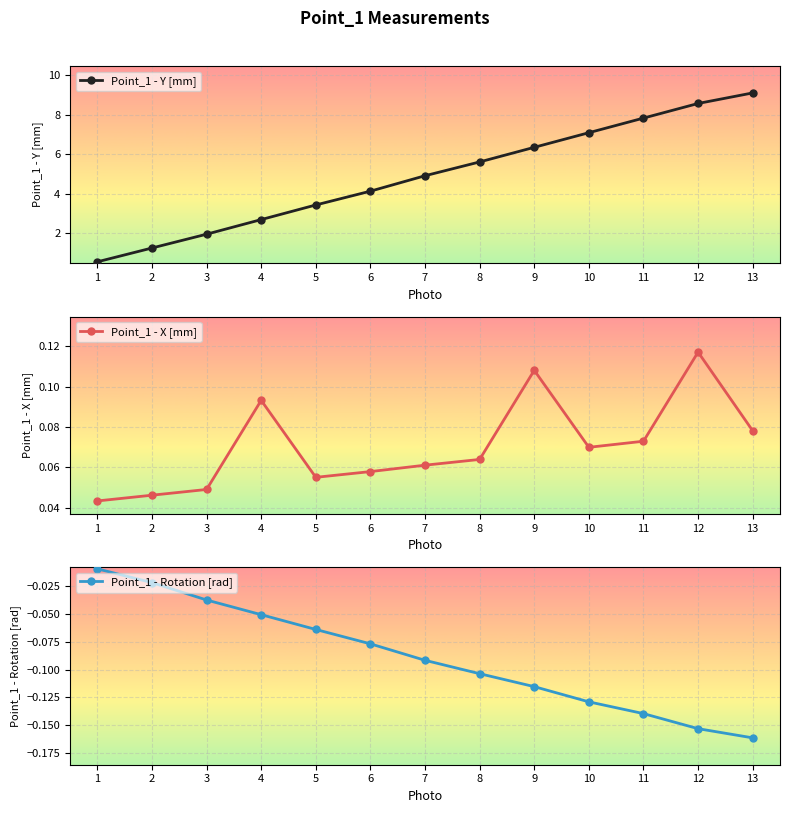

Which series has the largest total across all categories?

Point_1 - Y [mm]